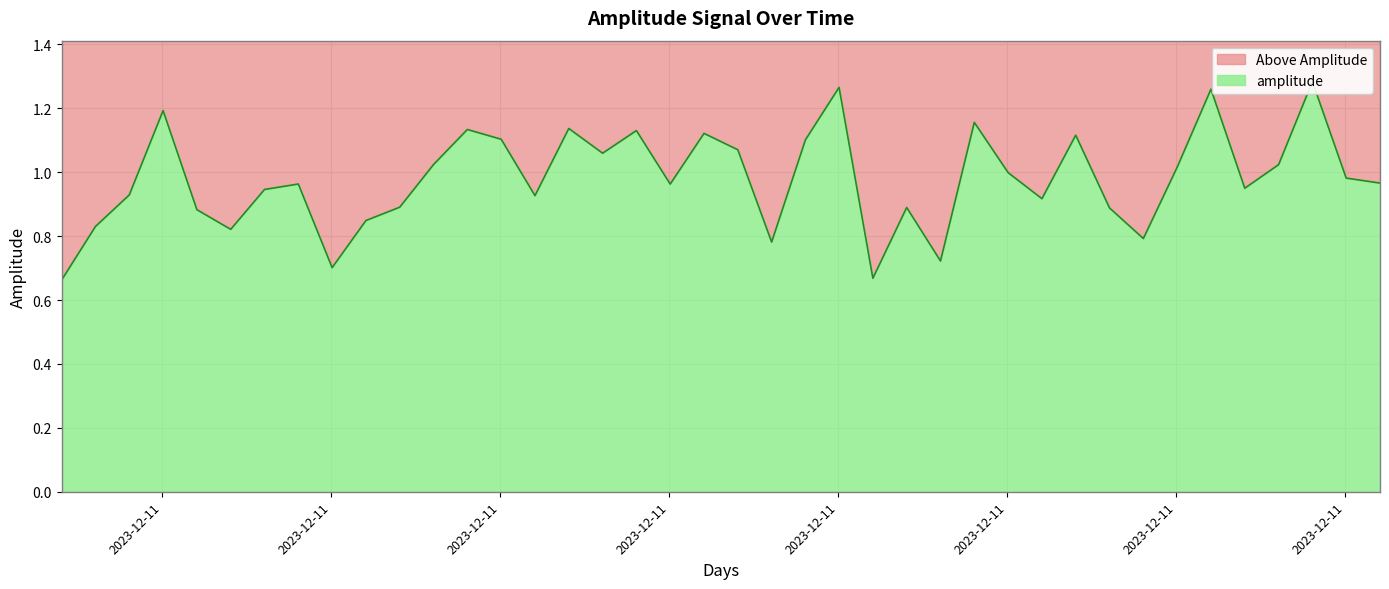

What is the difference between the maximum and minimum values?

0.6